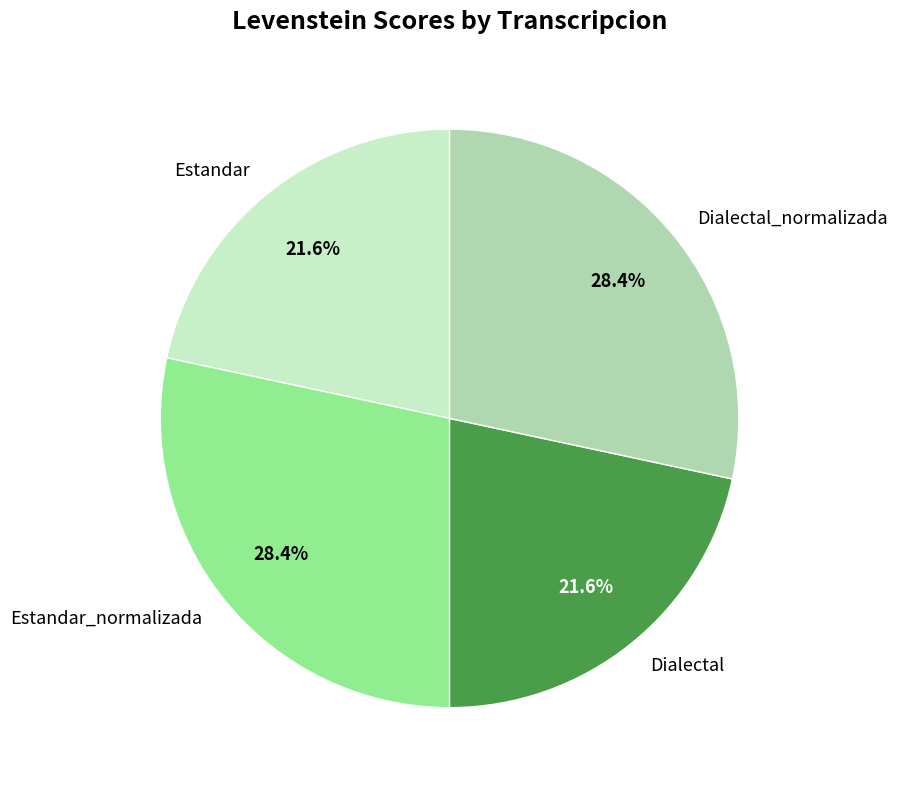

Count the number of slices in the pie.

4